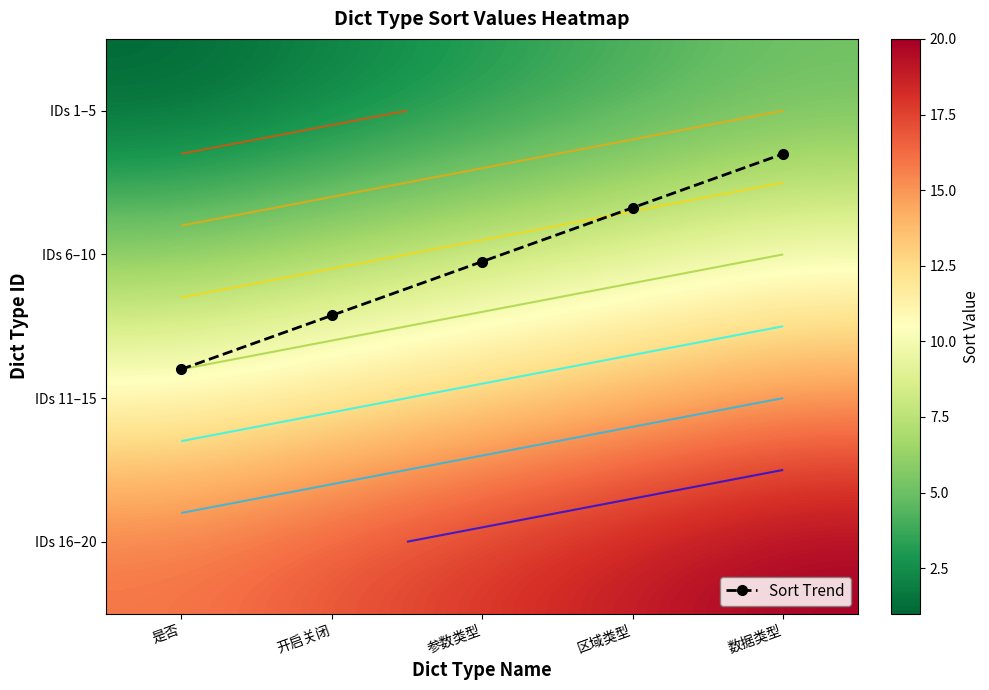

Count the number of categories in the chart.

5